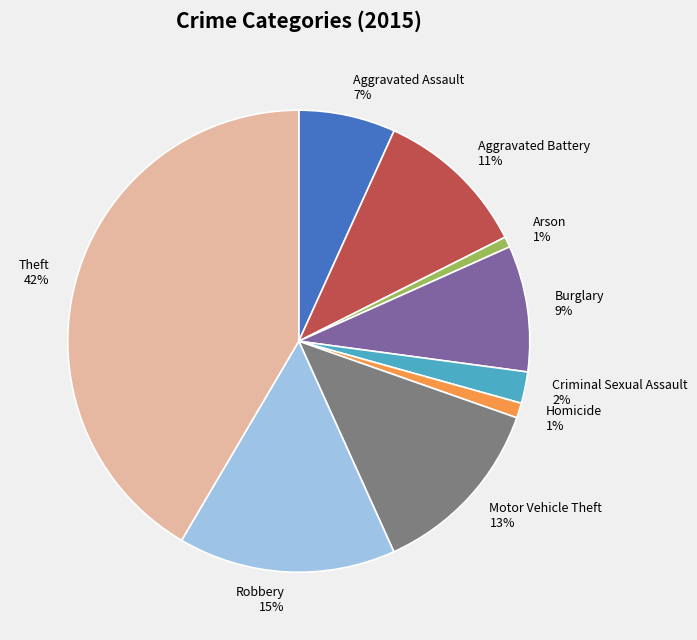

Does any single category account for the majority?

No